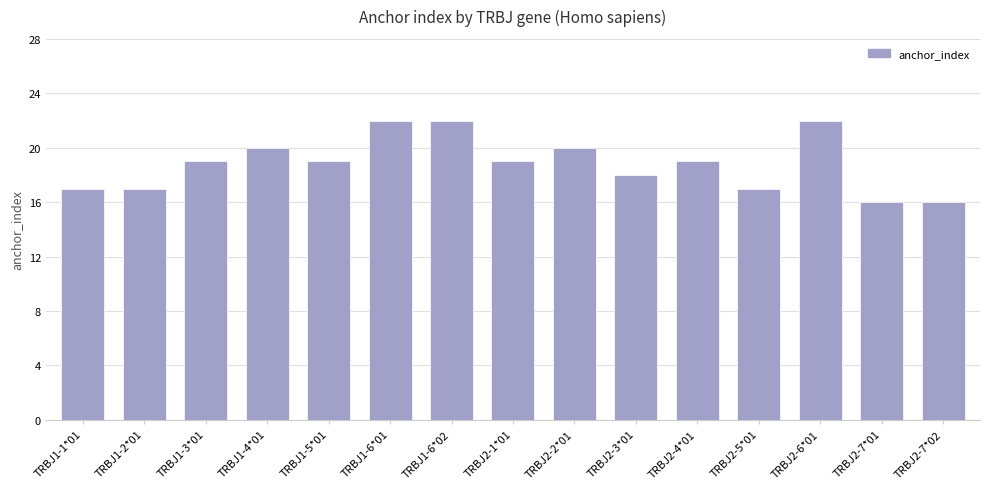

True or false: the data shows 16 at TRBJ2-7*02.

True